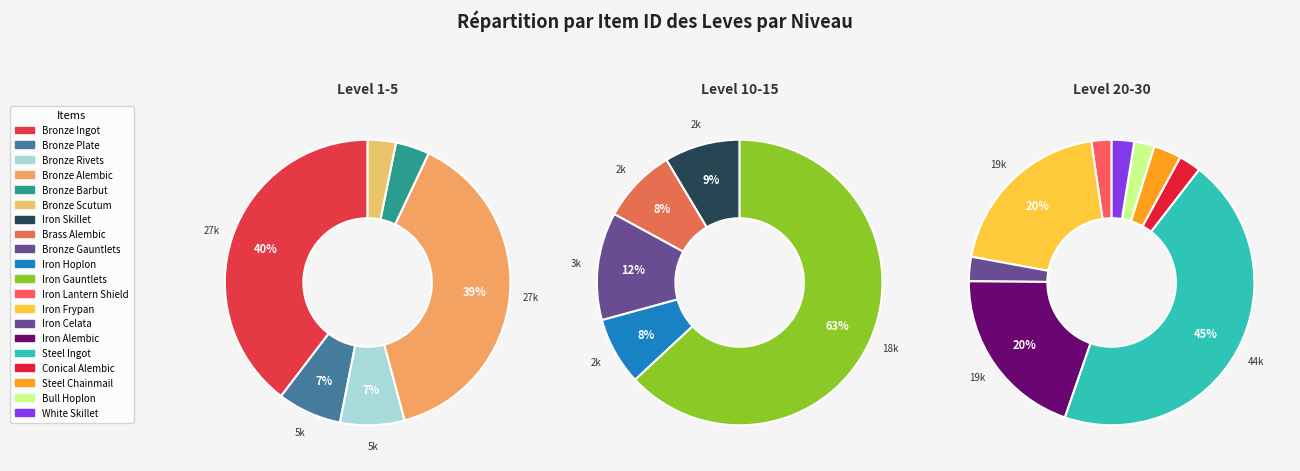

Which slice is the largest?

Steel Ingot